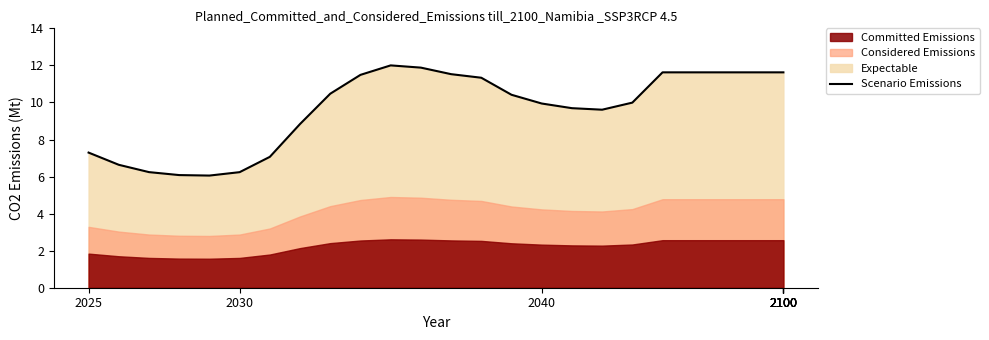

What is the minimum value for Scenario Emissions?

6.1